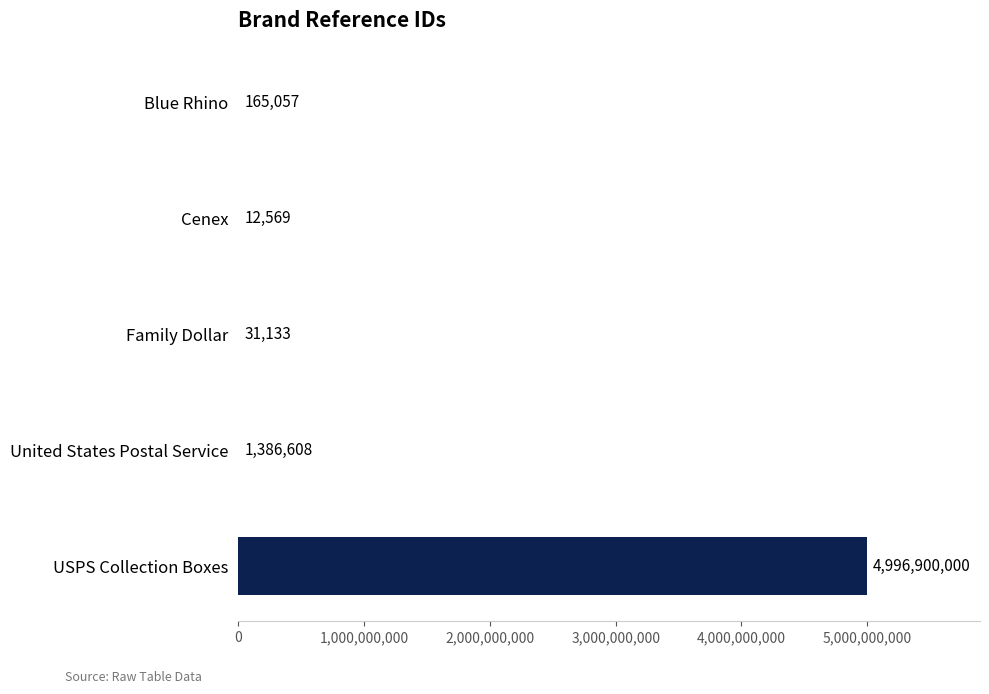

At which category does the chart reach its peak across all series?

USPS Collection Boxes